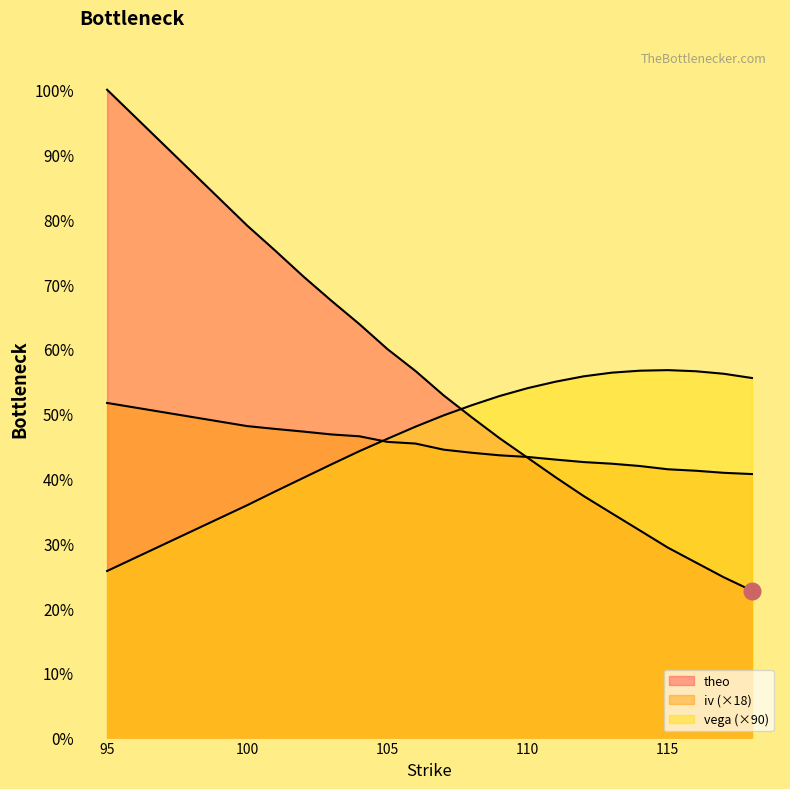

Which series ends up on top after the final intersection of iv and vega?

vega